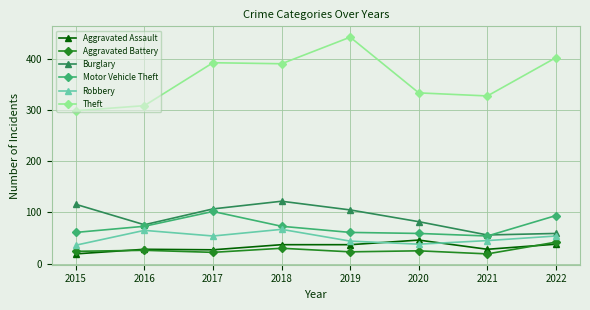

True or false: Aggravated Assault and Theft cross at least once.

False